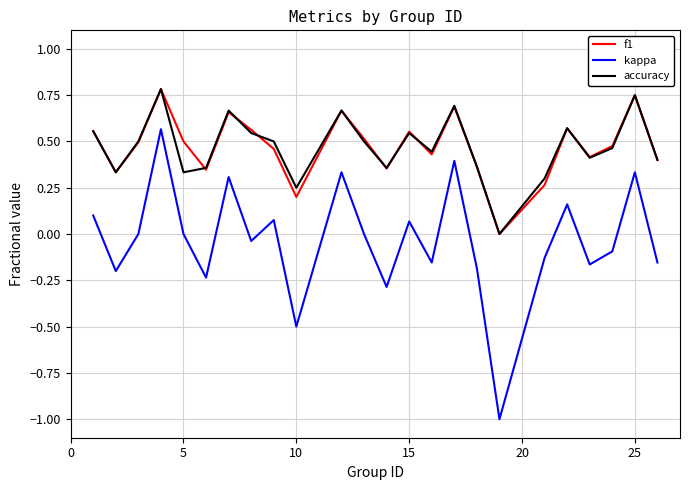

True or false: accuracy and kappa intersect in this chart.

False